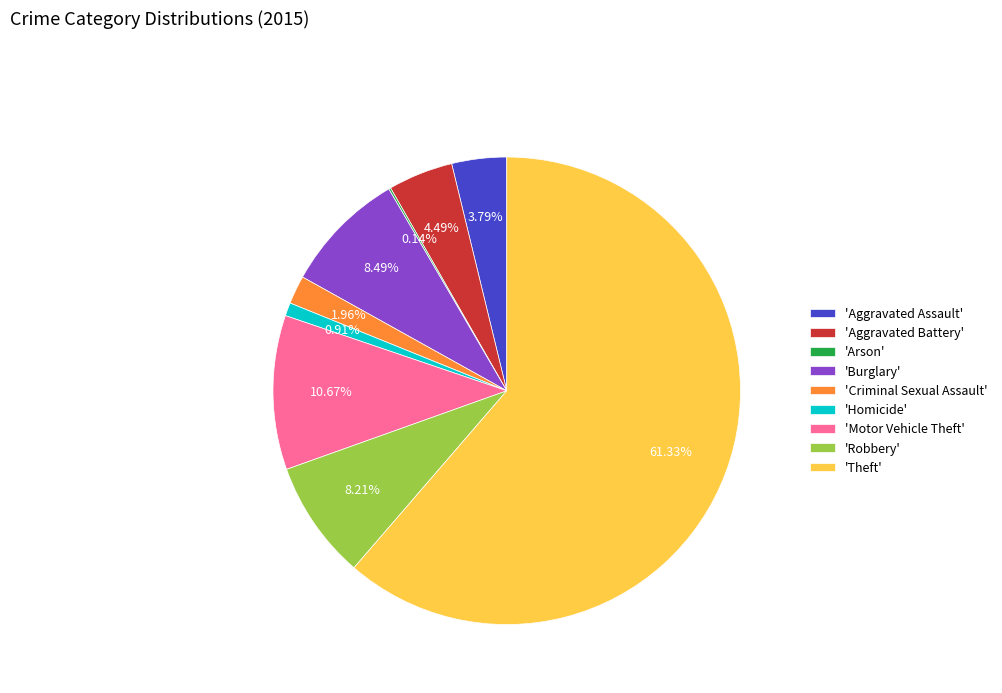

Which has a higher value, 'Motor Vehicle Theft' or 'Theft'?

'Theft'